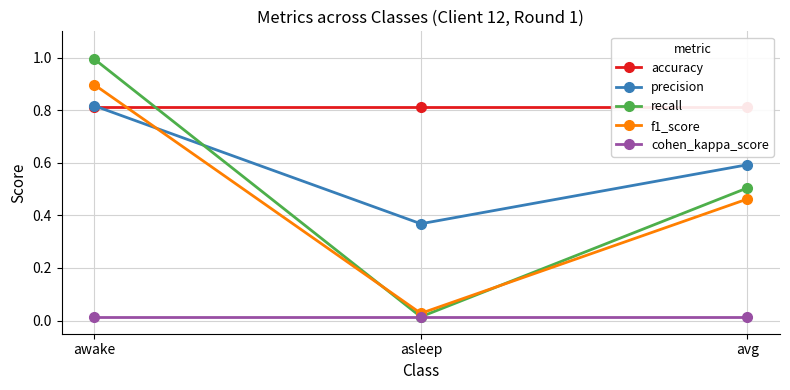

Is it true that cohen_kappa_score equals 0.0 at asleep?

False